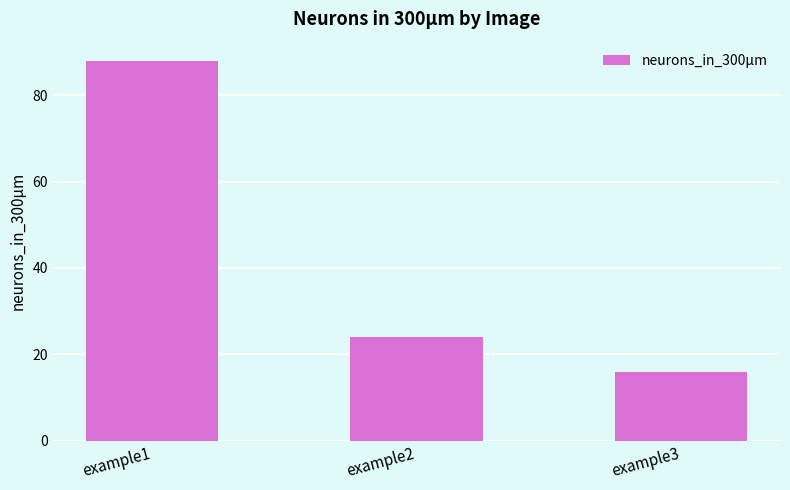

Reading right to left, extract all data points from this chart.

16	24	88